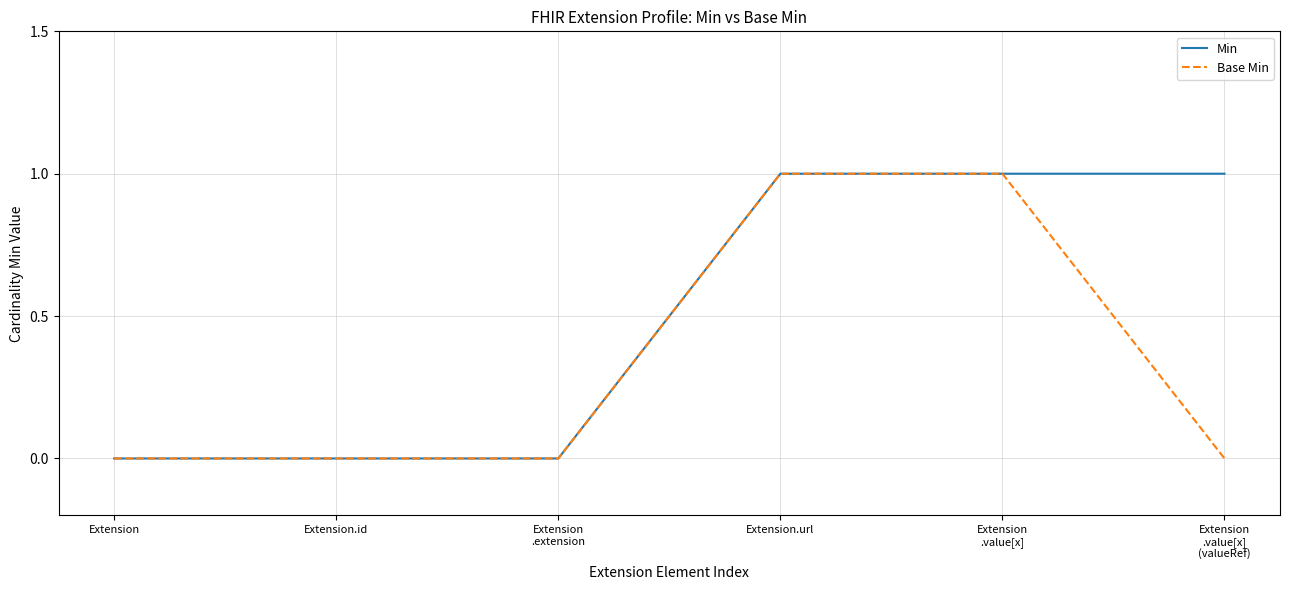

Rank the series by their average value, from highest to lowest.

Min, Base Min